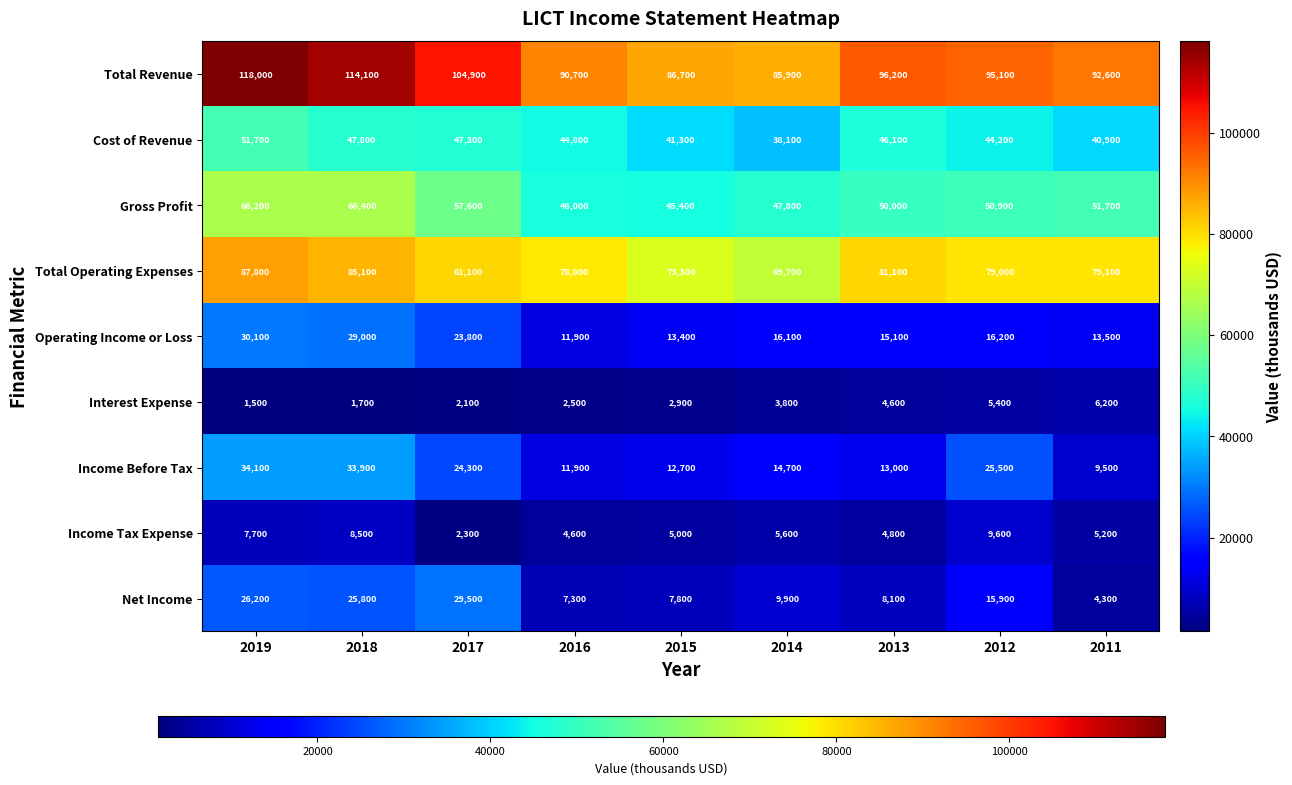

Count the number of data series in this chart.

9